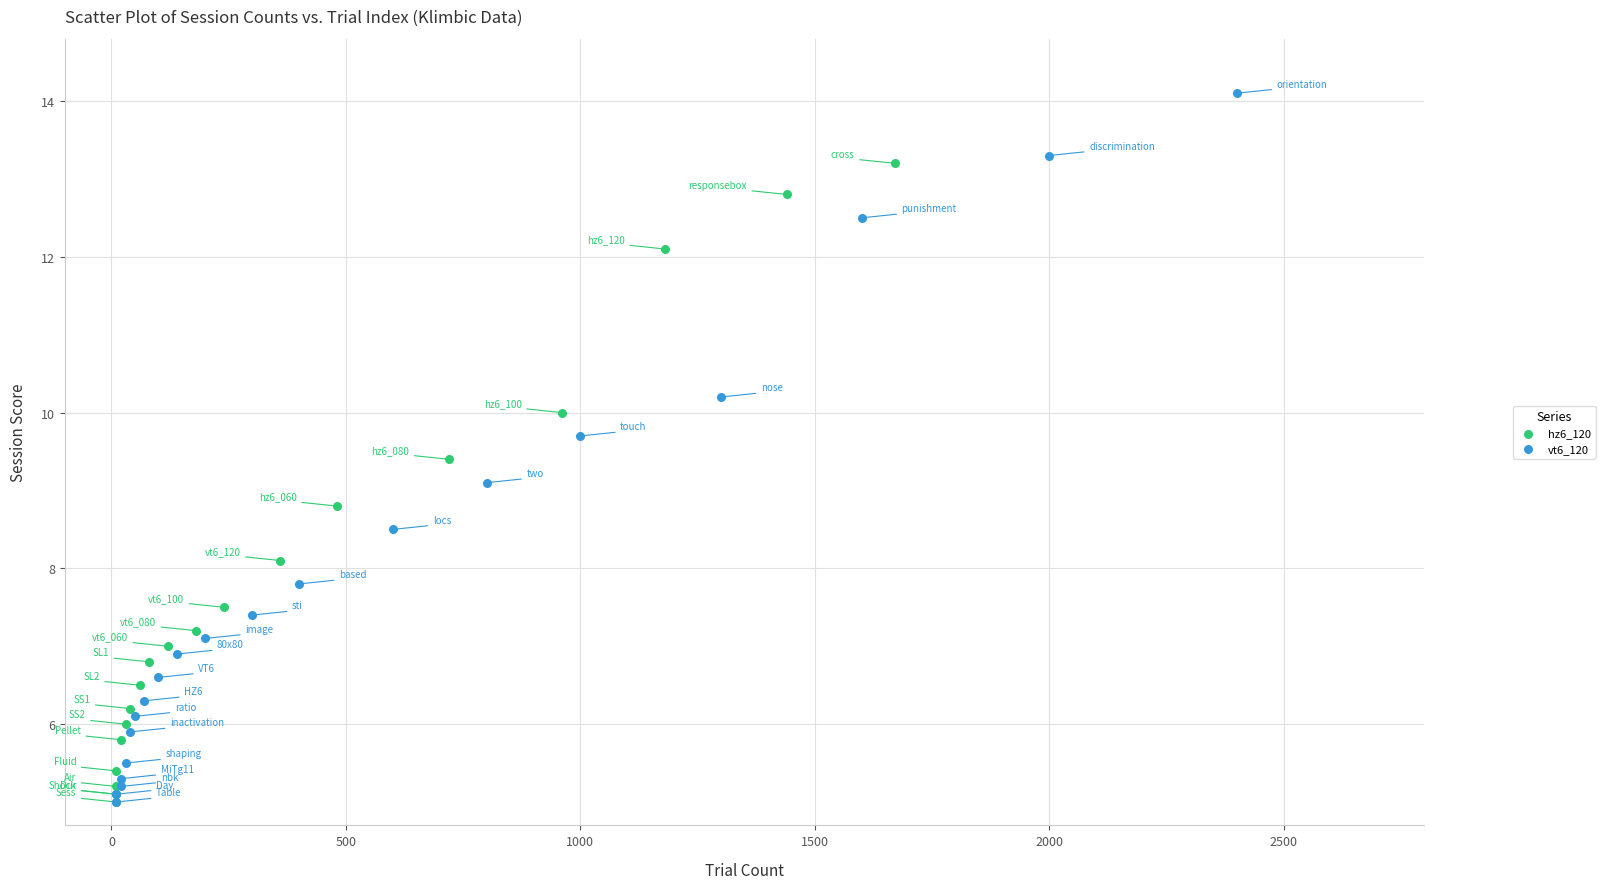

Which series has the widest spread of Y values?

vt6_120